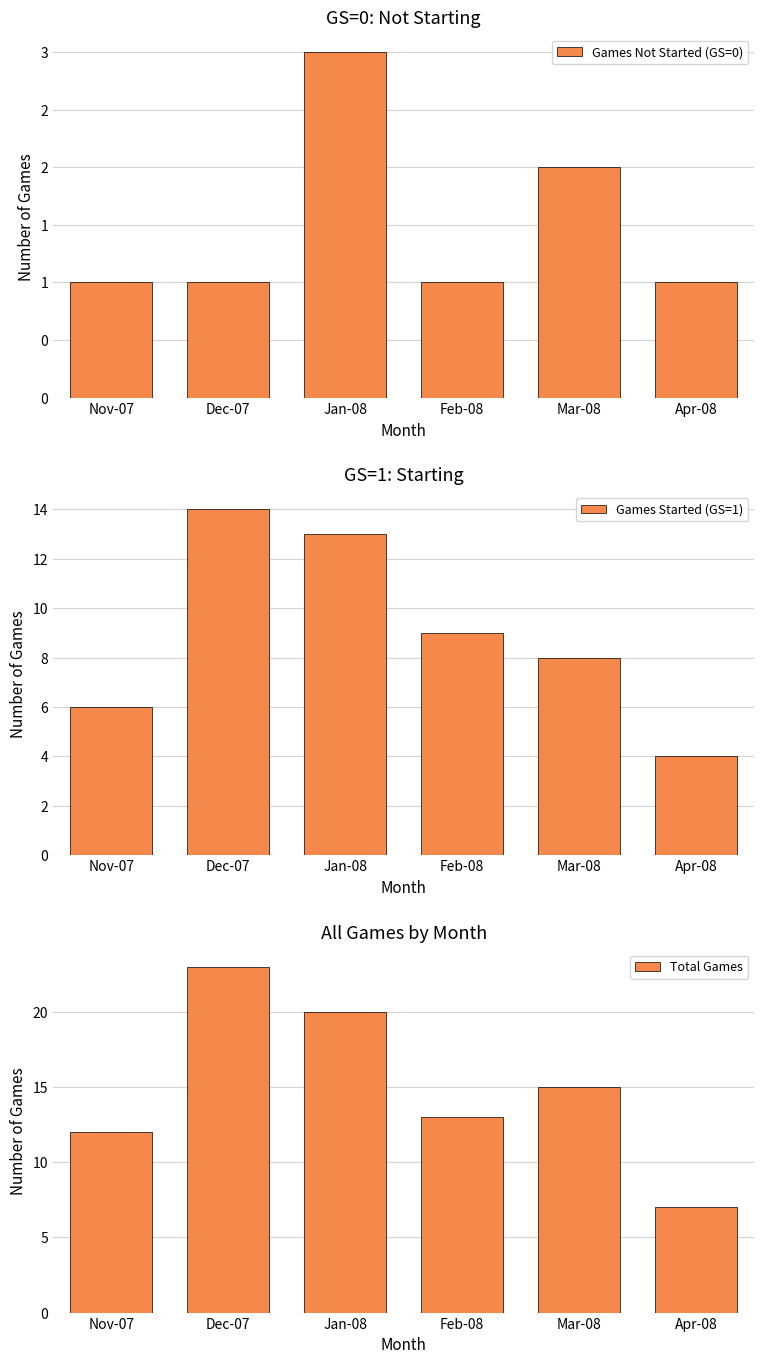

Reading left to right, what are all the values shown in this chart?

Games Not Started (GS=0): 1	1	3	1	2	1
Games Started (GS=1): 6	14	13	9	8	4
Total Games: 12	23	20	13	15	7